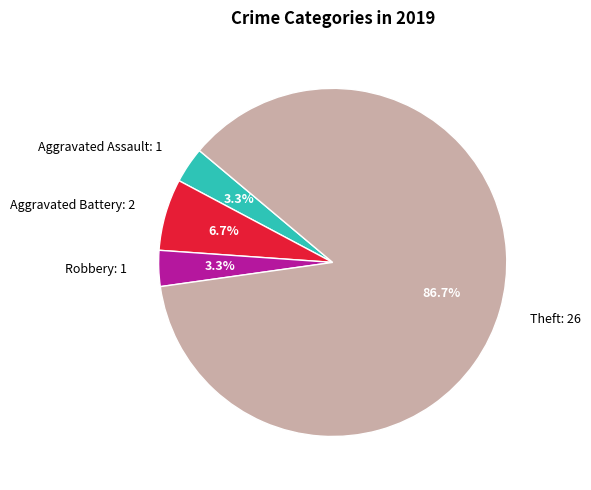

Between Aggravated Assault: 1 and Aggravated Battery: 2, which is larger?

Aggravated Battery: 2